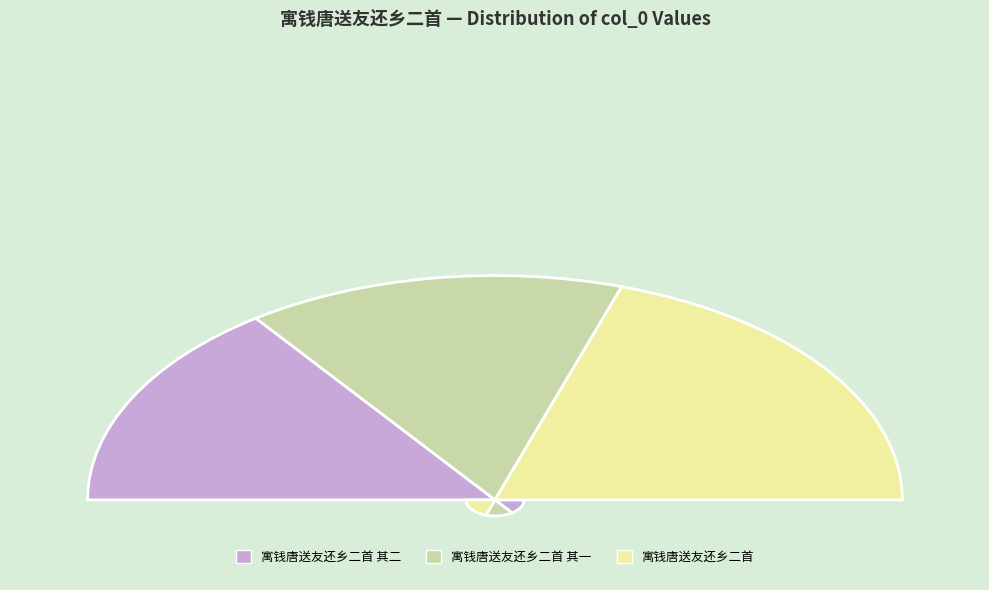

What is the change in value from 寓钱唐送友还乡二首 其一 to 寓钱唐送友还乡二首?

+170296